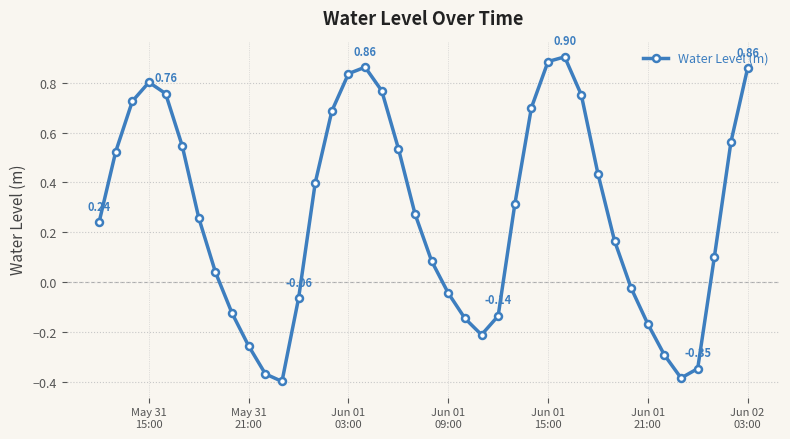

True or false: the data has more than 2 interior local peaks.

True